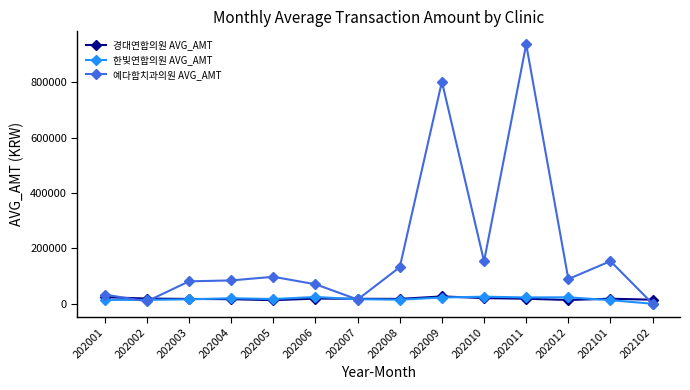

What is the difference between the highest and lowest values at 202009?

779347